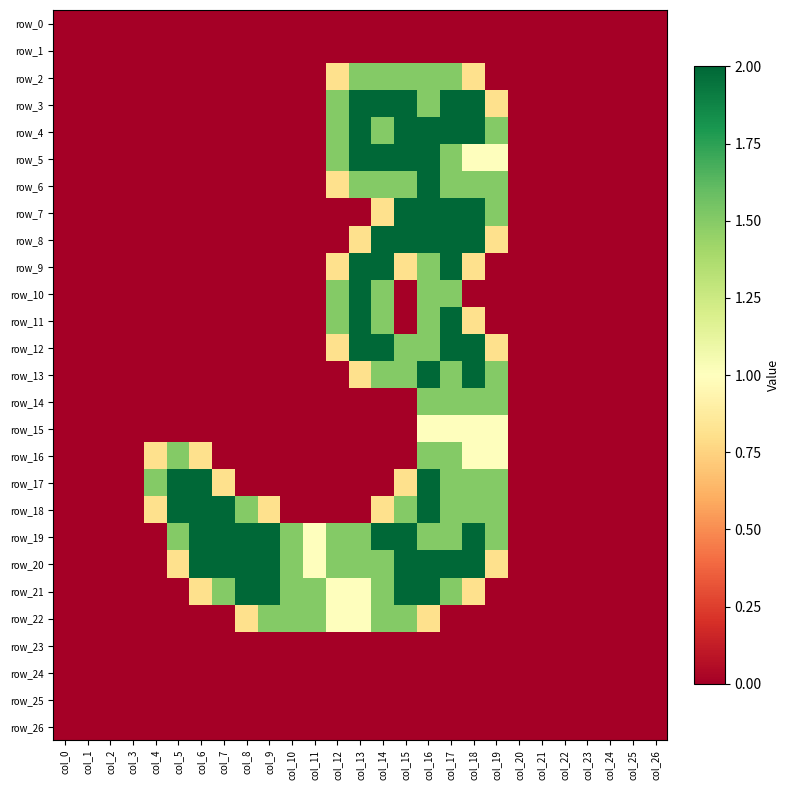

The value of row_7 at col_10 is 0.0. True or false?

True